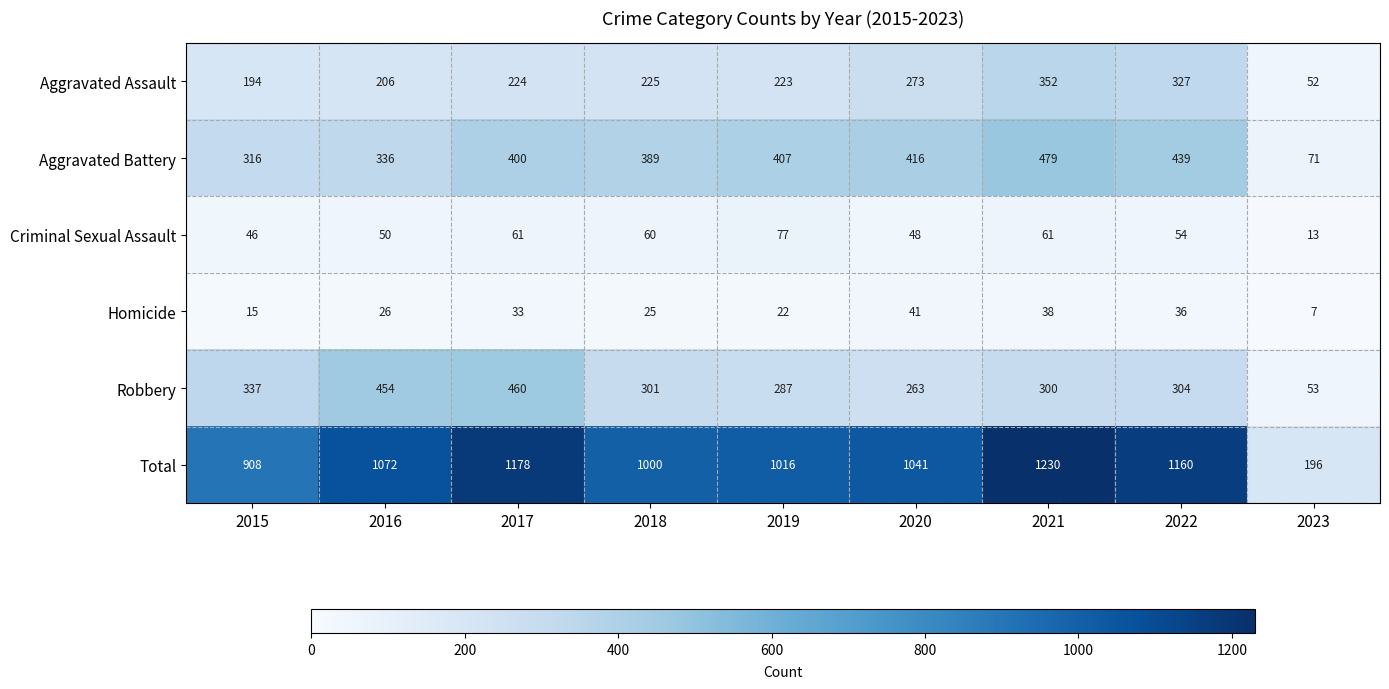

What is the sum of all Homicide values?

243